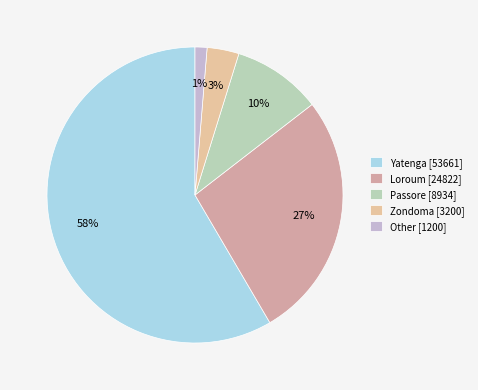

Count the number of slices in the pie.

5